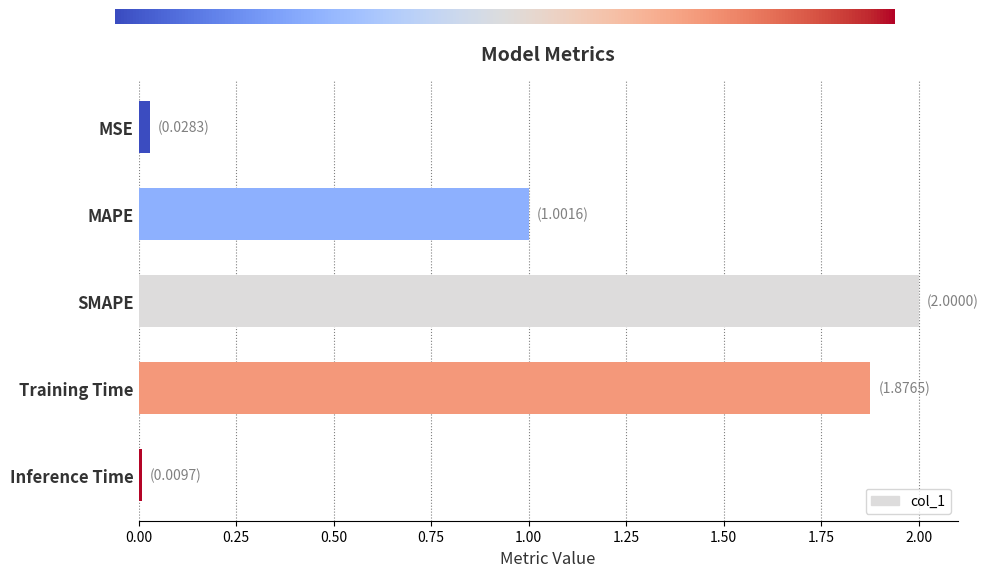

Are the bars horizontal?

Yes